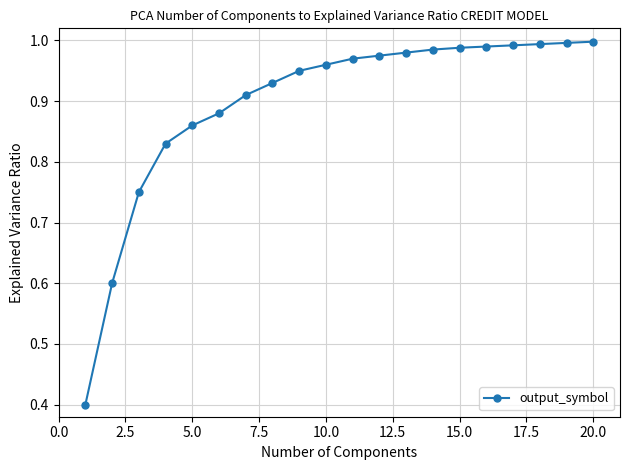

What is the difference between the second highest and second lowest values?

0.4